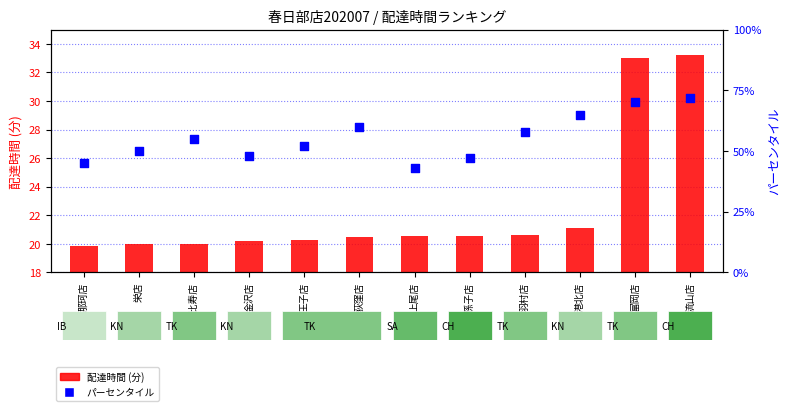

What is the total value across all series at 恵比寿店?

75.0